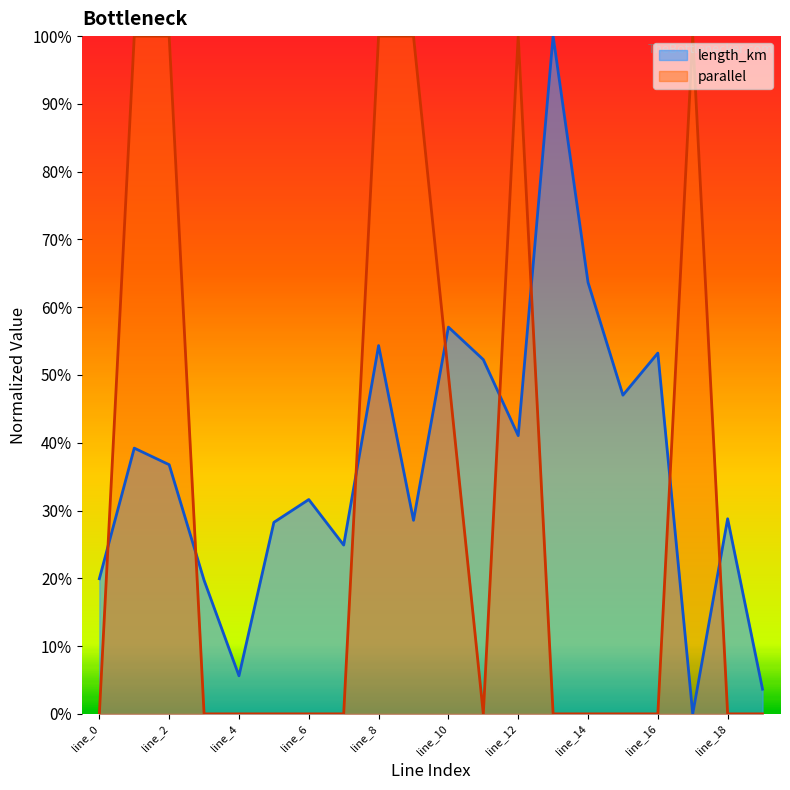

At which category does the chart reach its peak across all series?

line_1